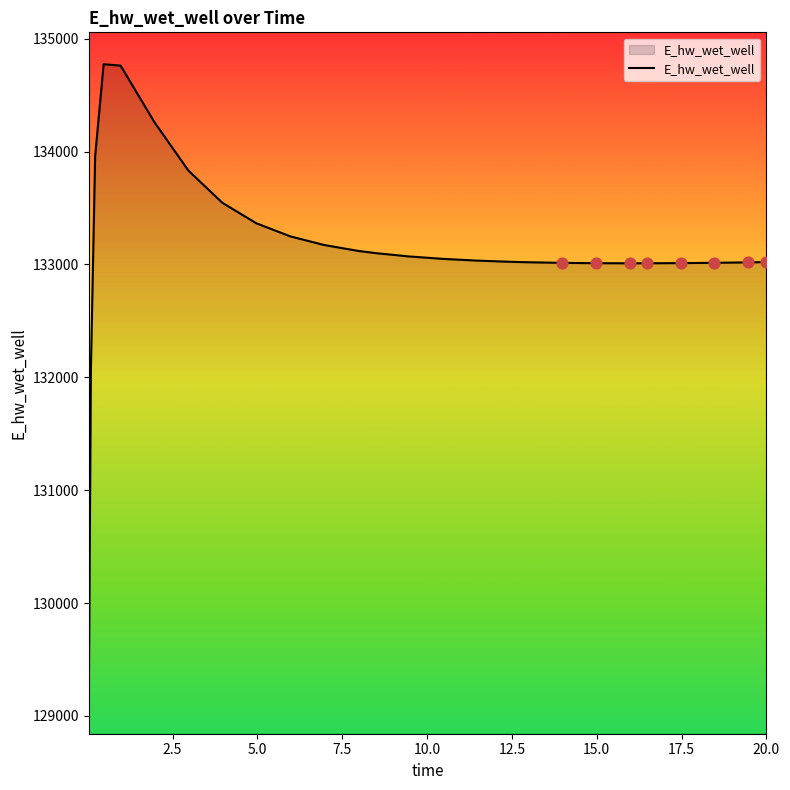

What is the smallest value displayed?

129124.6